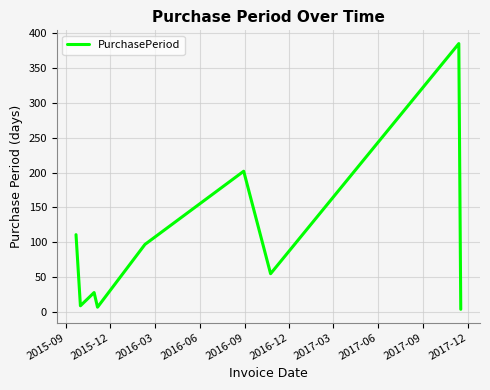

What is the greatest value displayed?

385